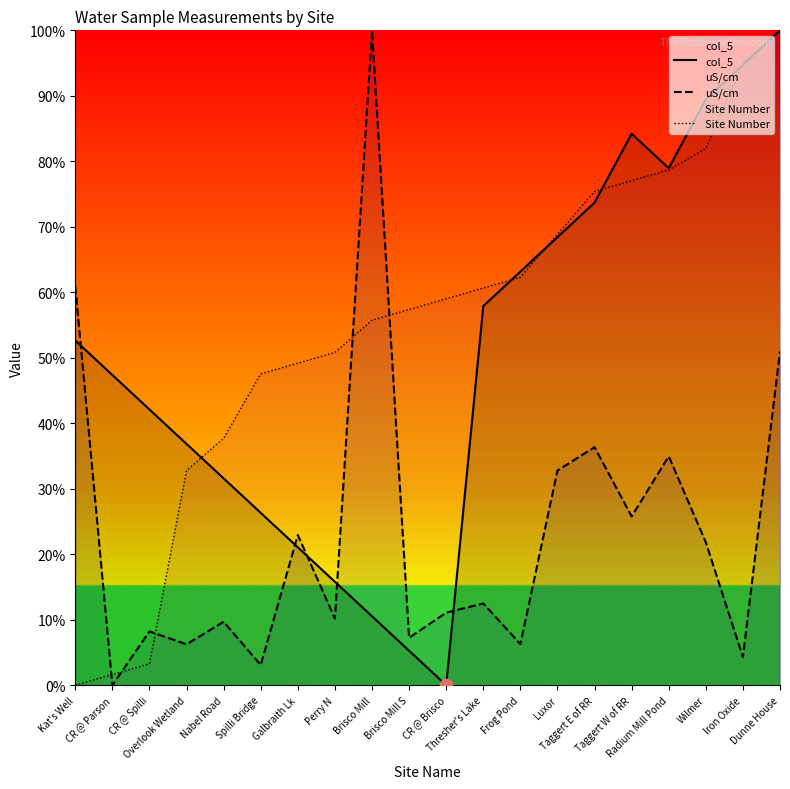

At how many categories does at least one series exceed 14?

20